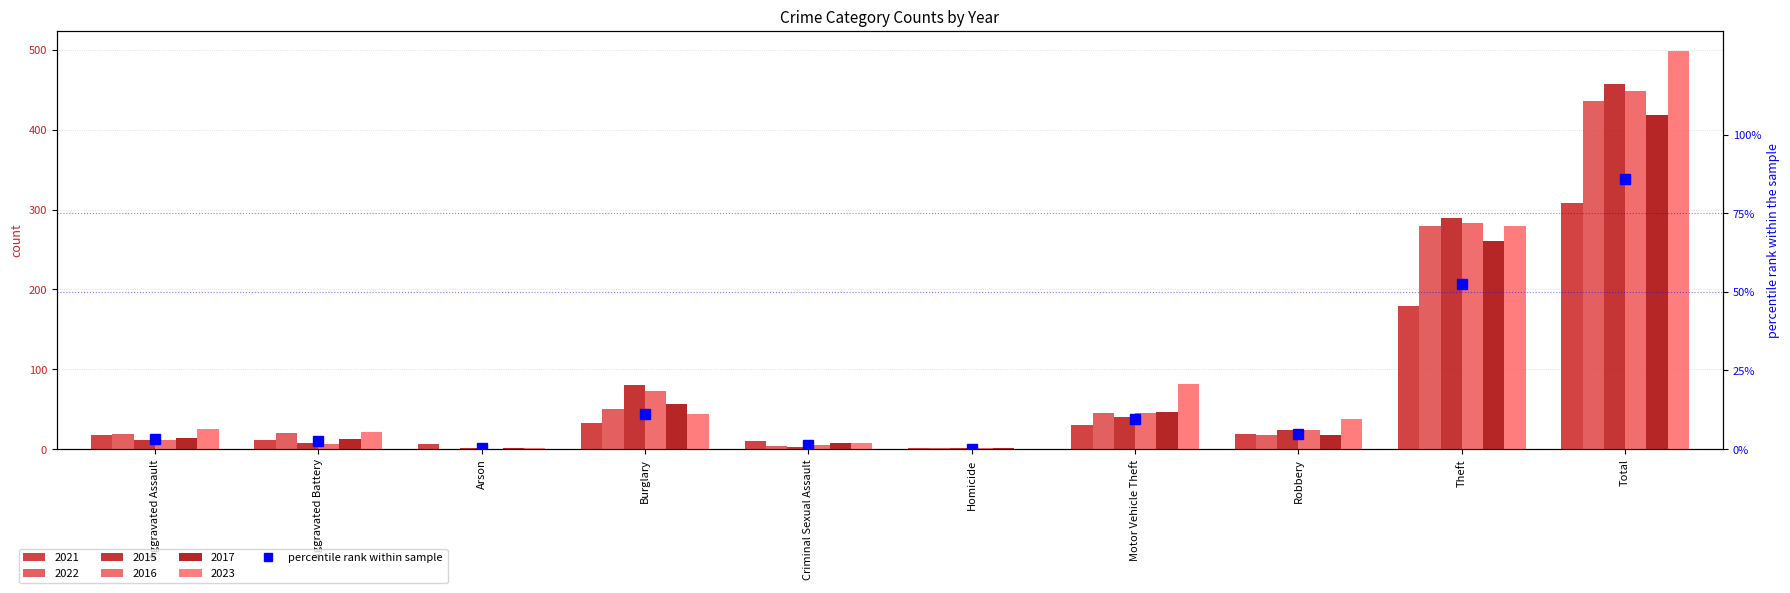

What is the sum of all values?

171.6